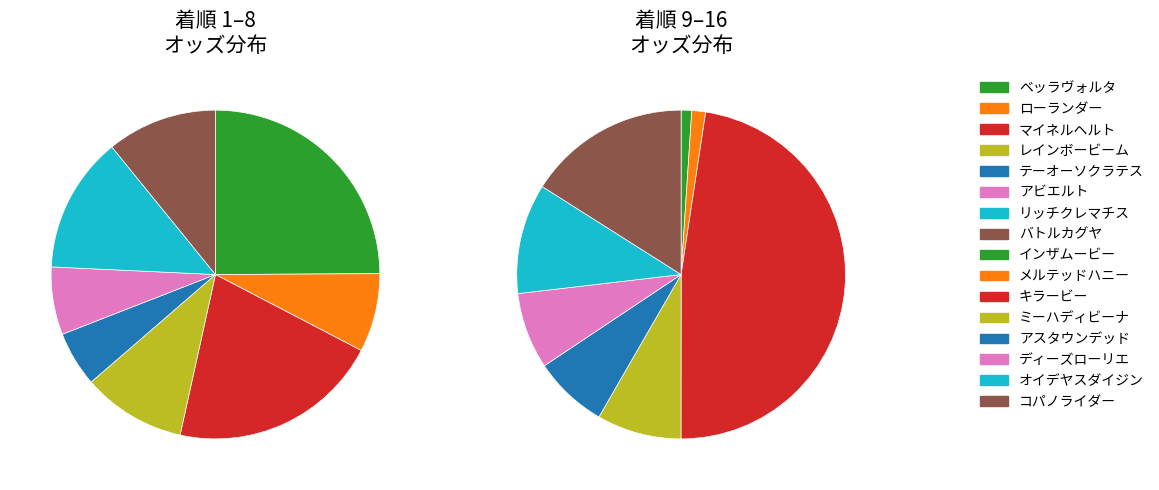

Count the number of slices in the pie.

16